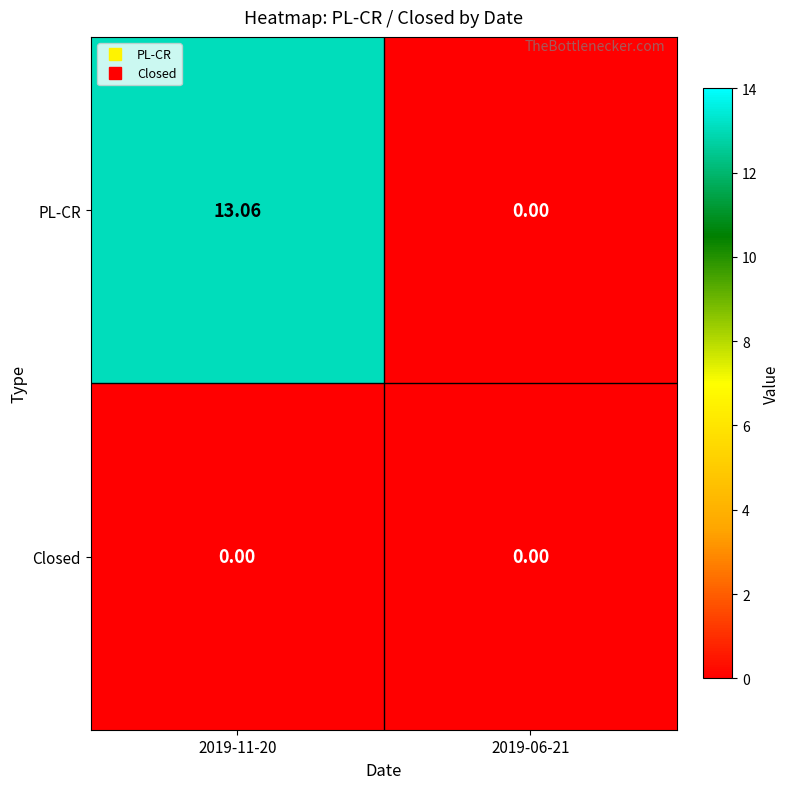

List the series in order of their peak value, highest first.

PL-CR, Closed